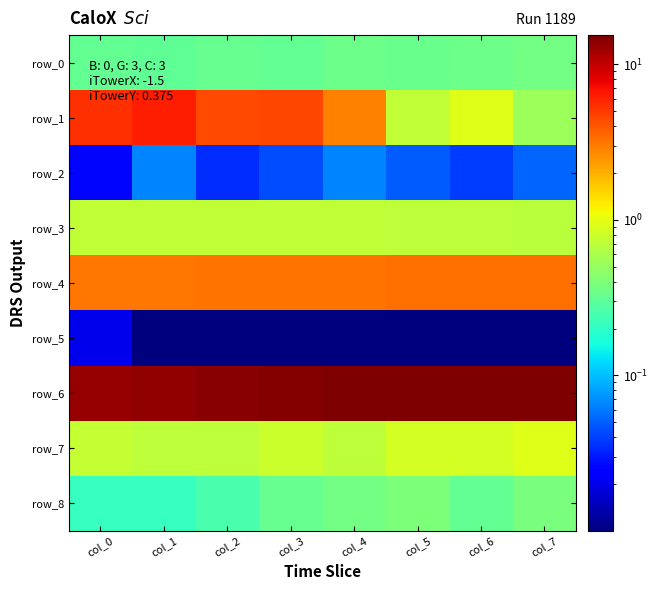

What is the sum of all row_7 values?

6.3